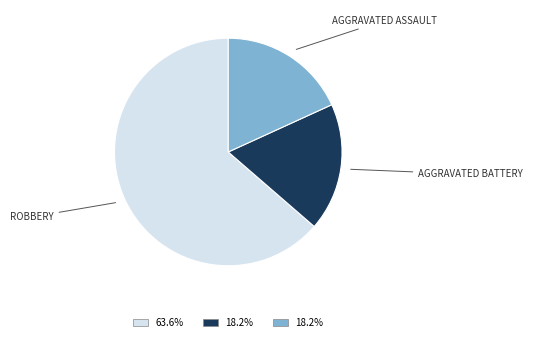

Is there any slice that represents more than half of the pie?

Yes